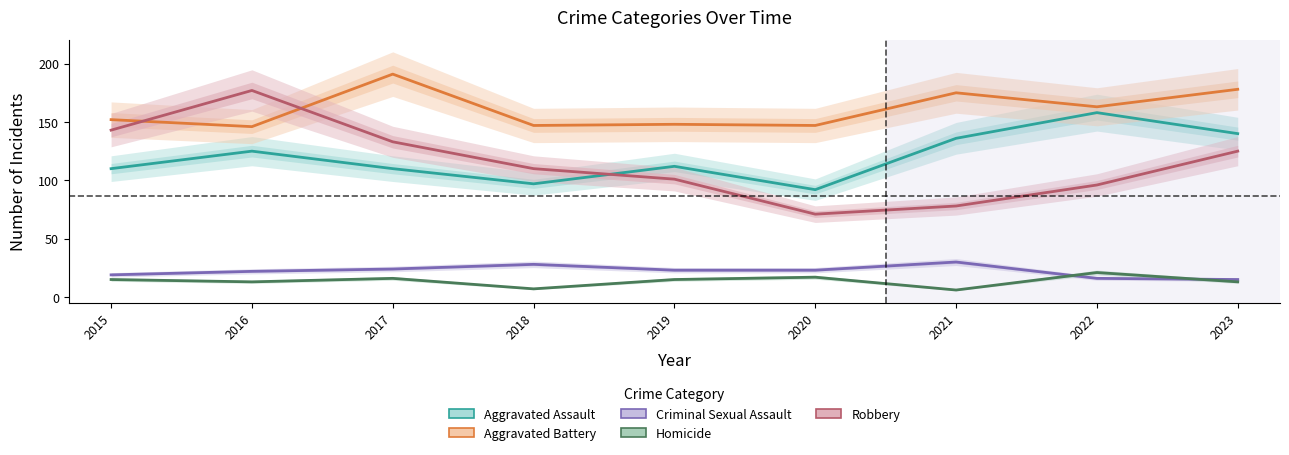

What is the difference between the highest and lowest values at 2016?

164